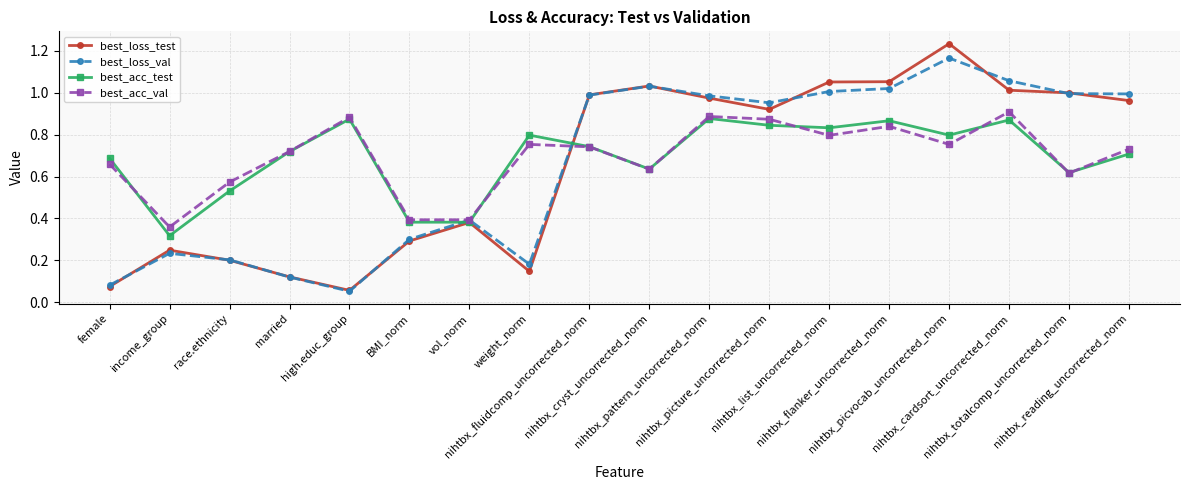

Is the value of best_loss_test at female greater than the value of best_acc_val at nihtbx_cardsort_uncorrected_norm?

No